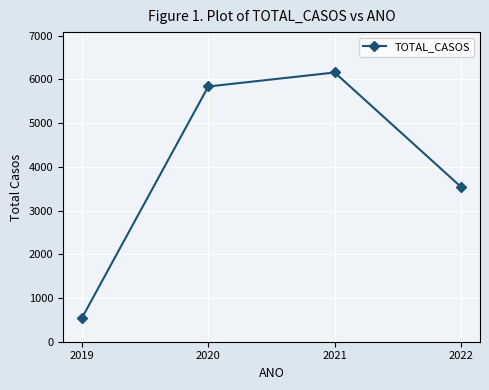

True or false: the data has more than 1 interior local peaks.

False